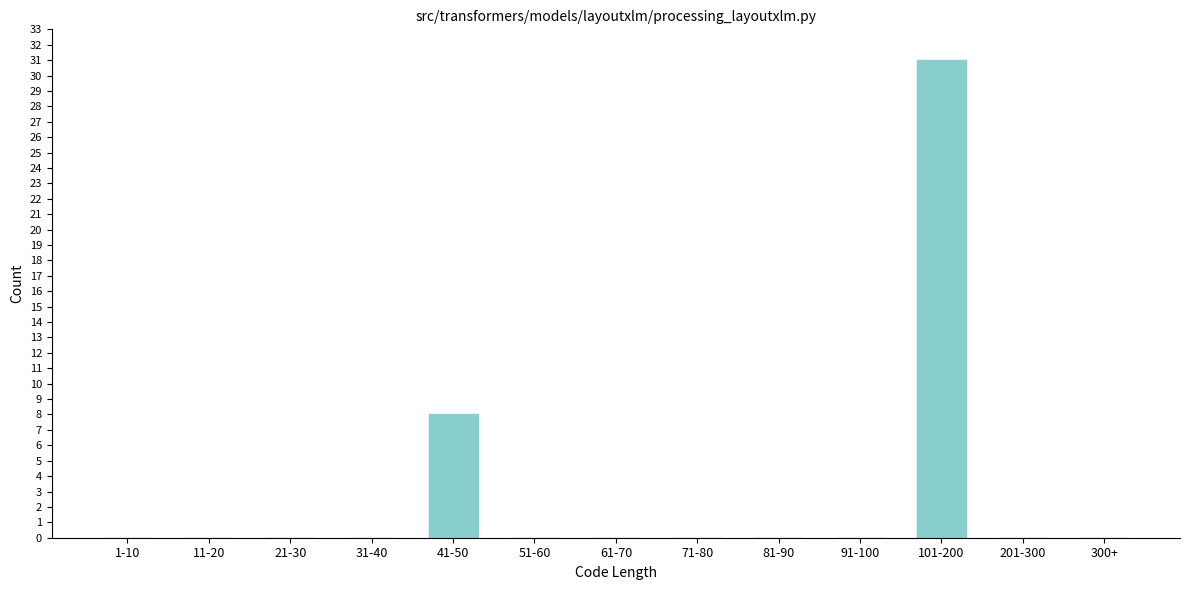

Reading left to right, extract all data points from this chart.

1-10=0	11-20=0	21-30=0	31-40=0	41-50=8	51-60=0	61-70=0	71-80=0	81-90=0	91-100=0	101-200=31	201-300=0	300+=0